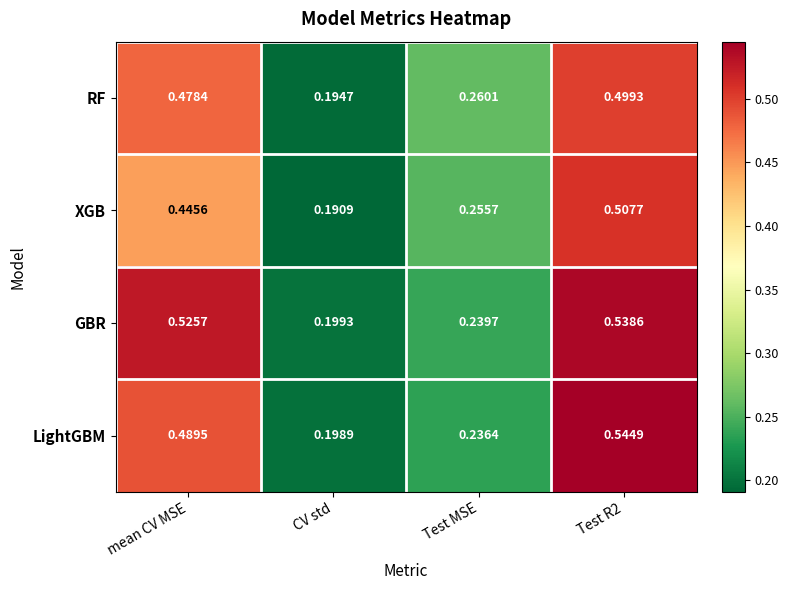

Rank the series by their average value, from highest to lowest.

GBR, LightGBM, RF, XGB